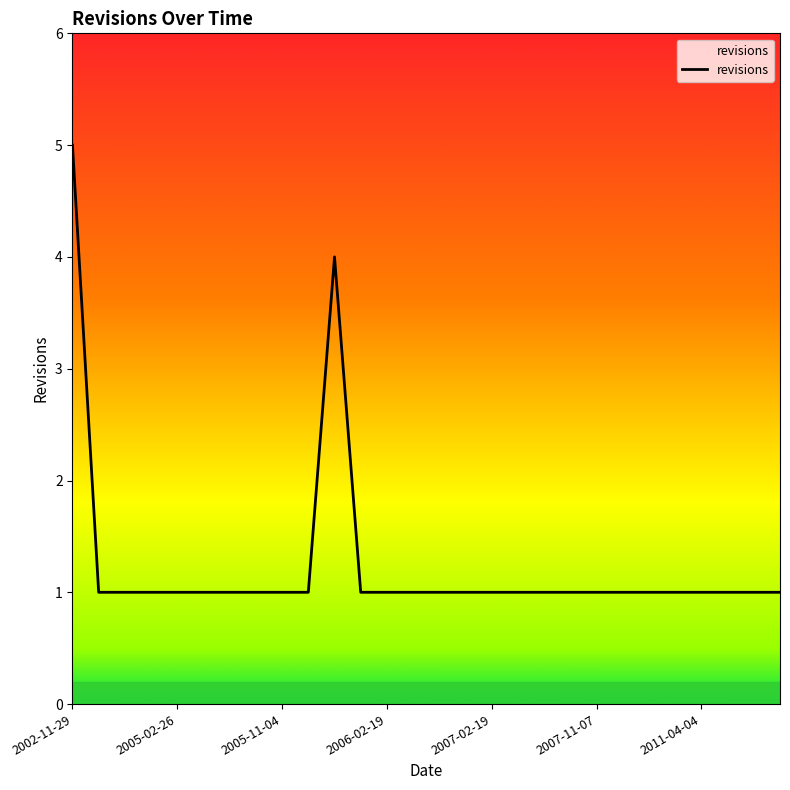

What is the greatest value displayed?

5